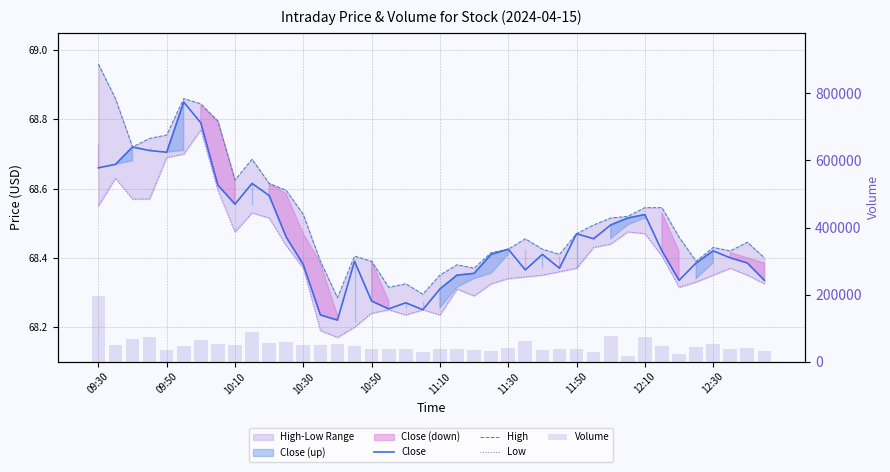

What is the difference between the High values at 32 and 17?

0.2